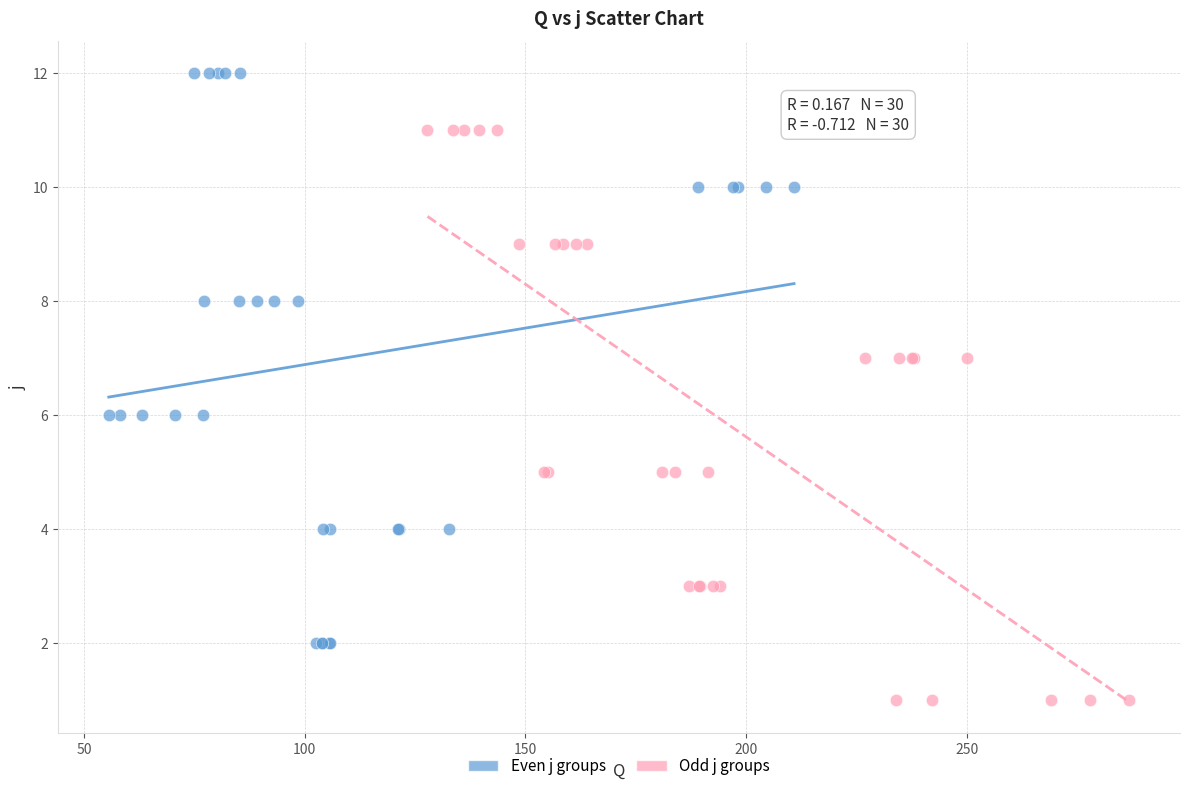

Which series contains the lowest Y value?

Odd j groups